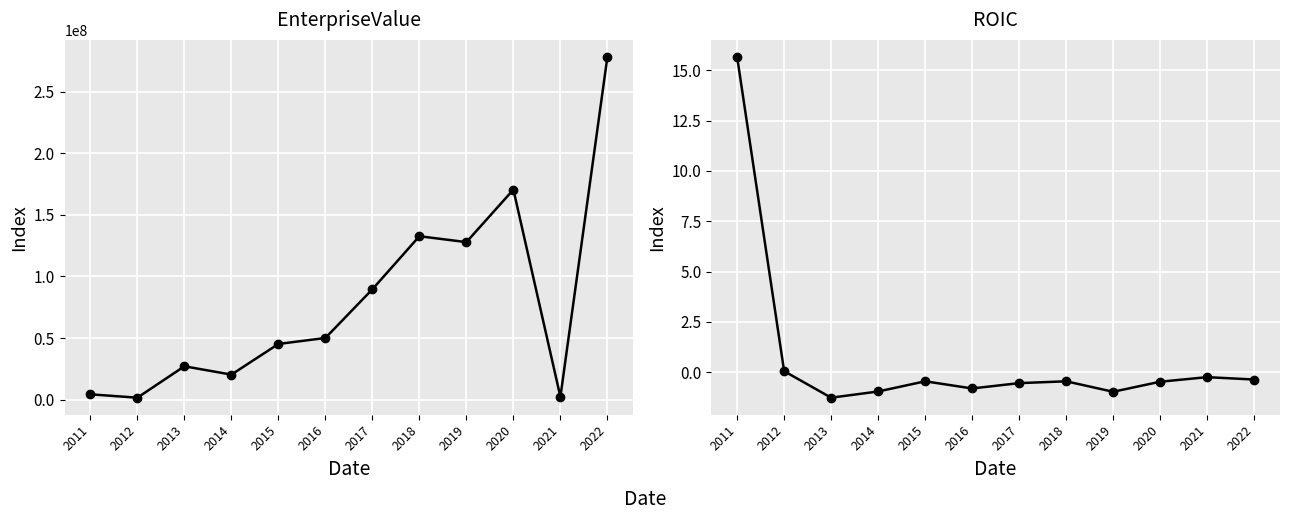

Is it true that roic equals -0.7 at 2022?

False